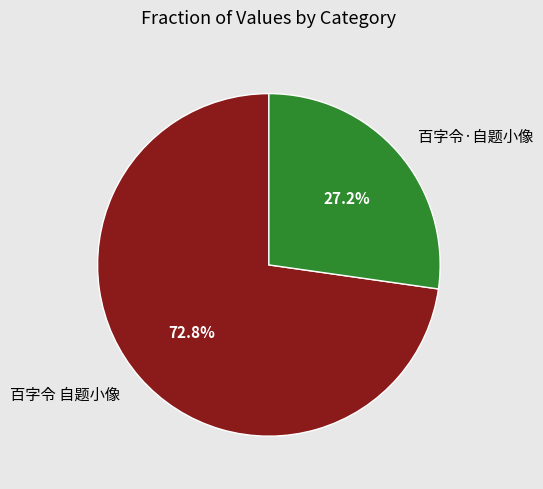

Is it true that 百字令 自题小像 is 85% of the pie?

False